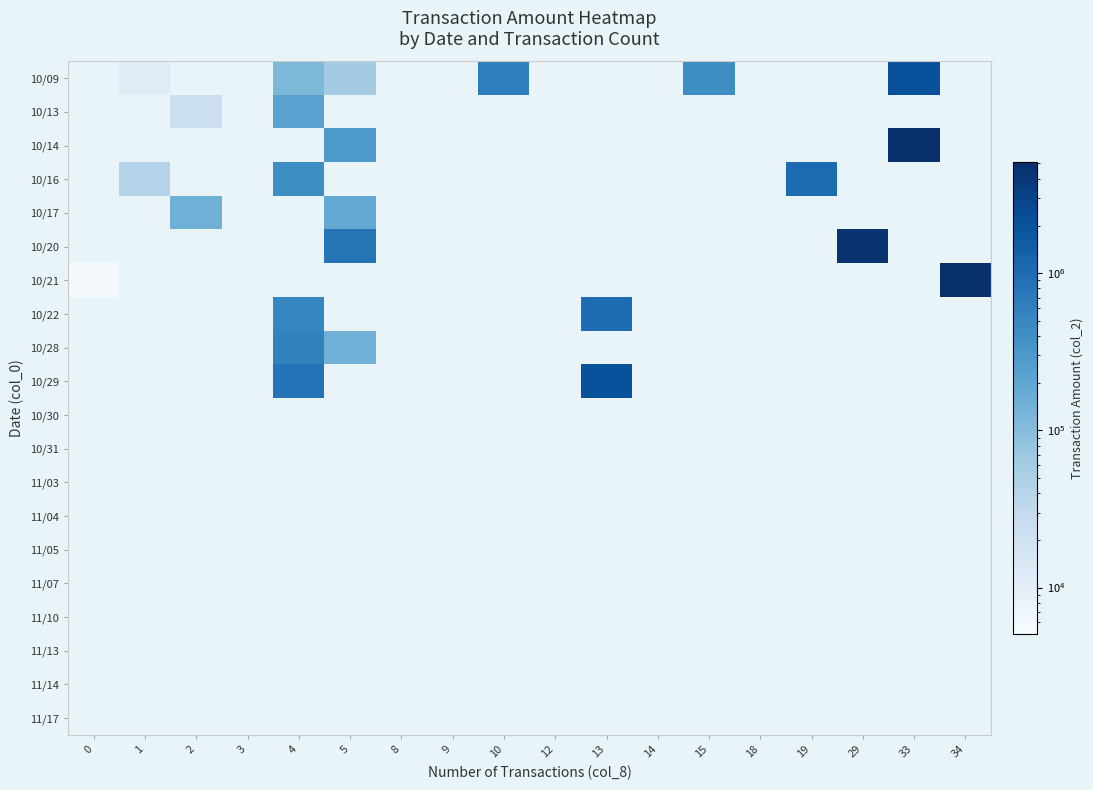

At which category is the sum across all series the highest?

33